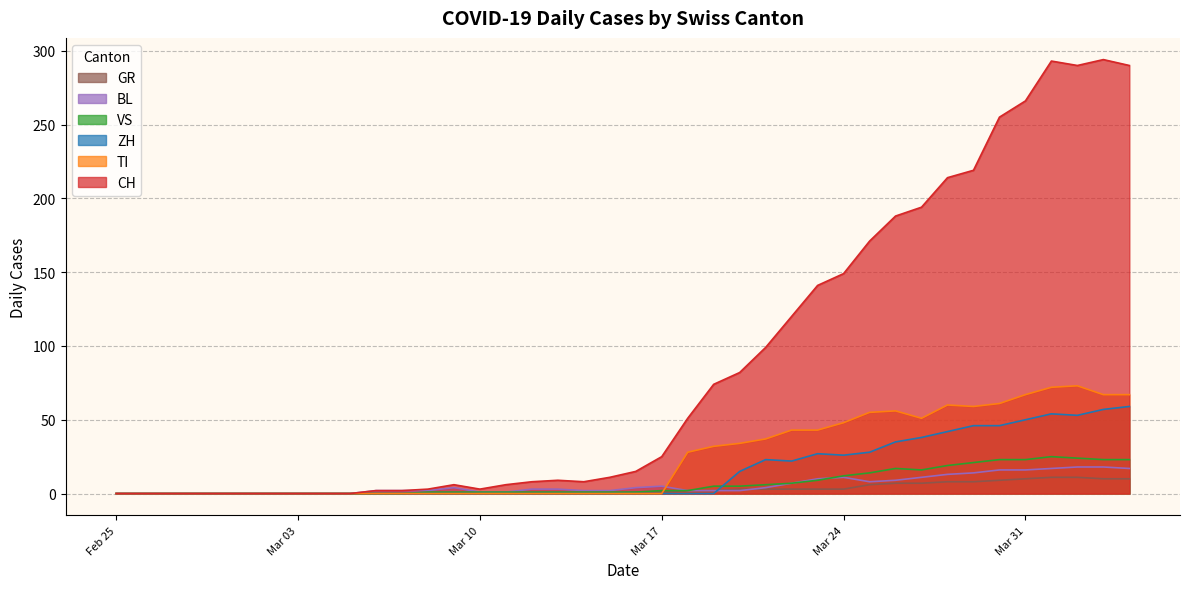

At how many categories does at least one series exceed 164?

11